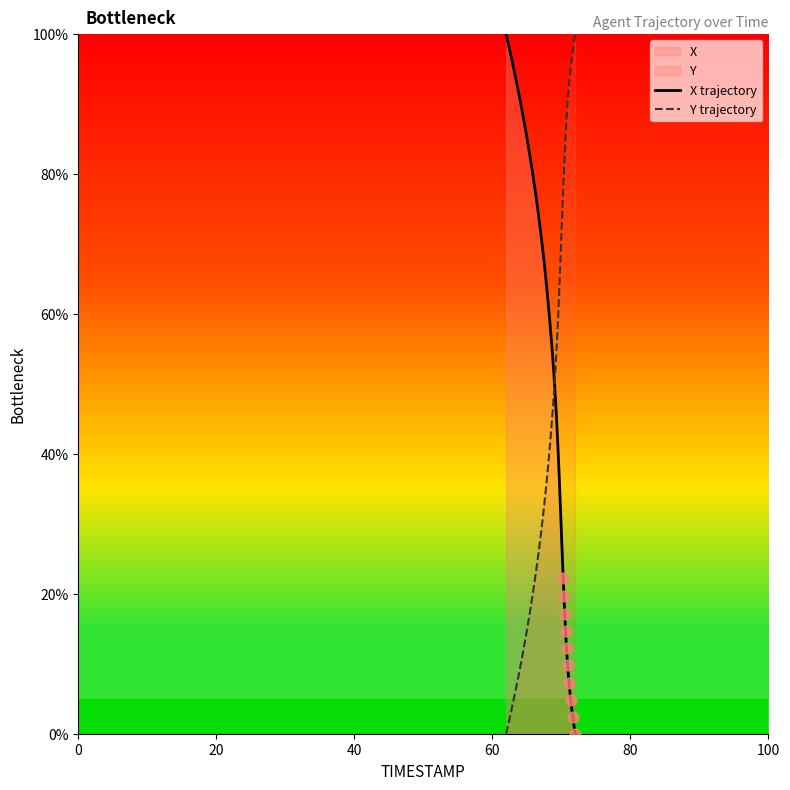

What are all the series names shown in the legend?

X trajectory, Y trajectory